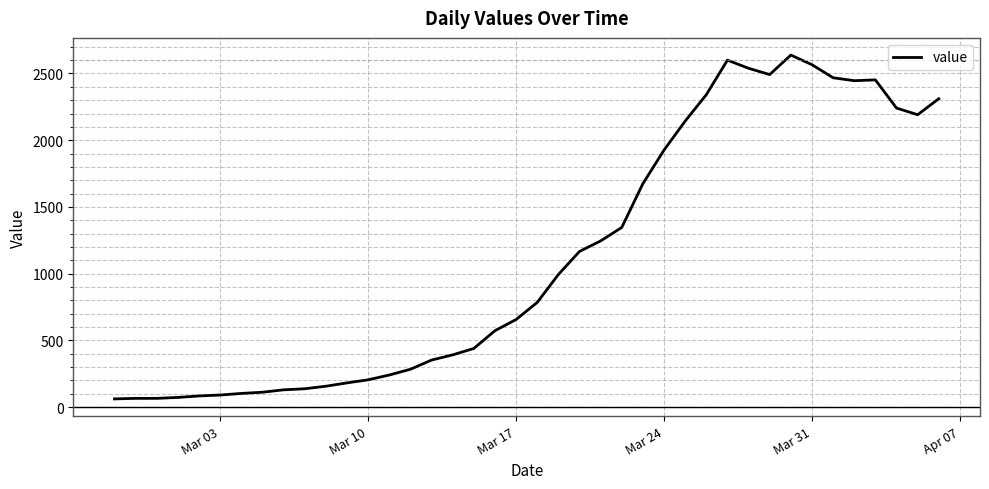

What is the smallest value displayed?

61